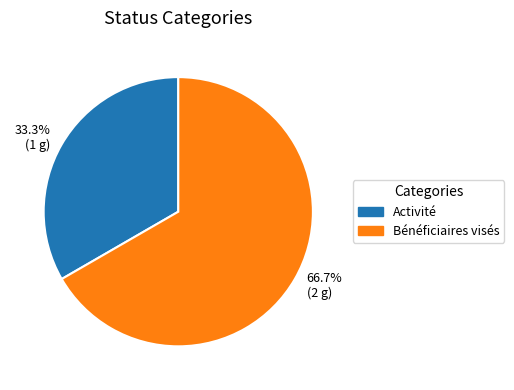

The Activité slice represents 33% of the pie. True or false?

True